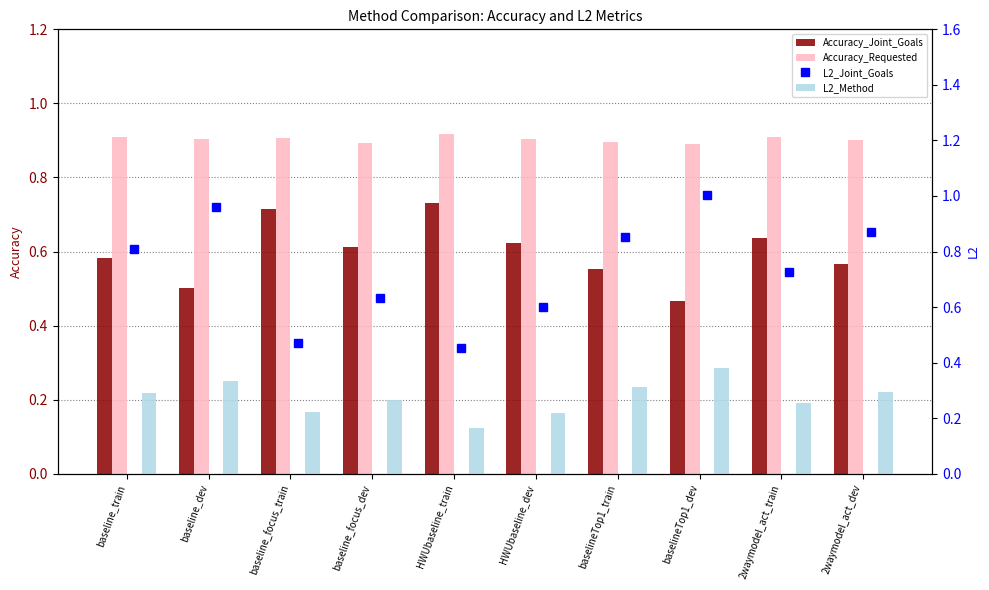

Are the bars horizontal?

No